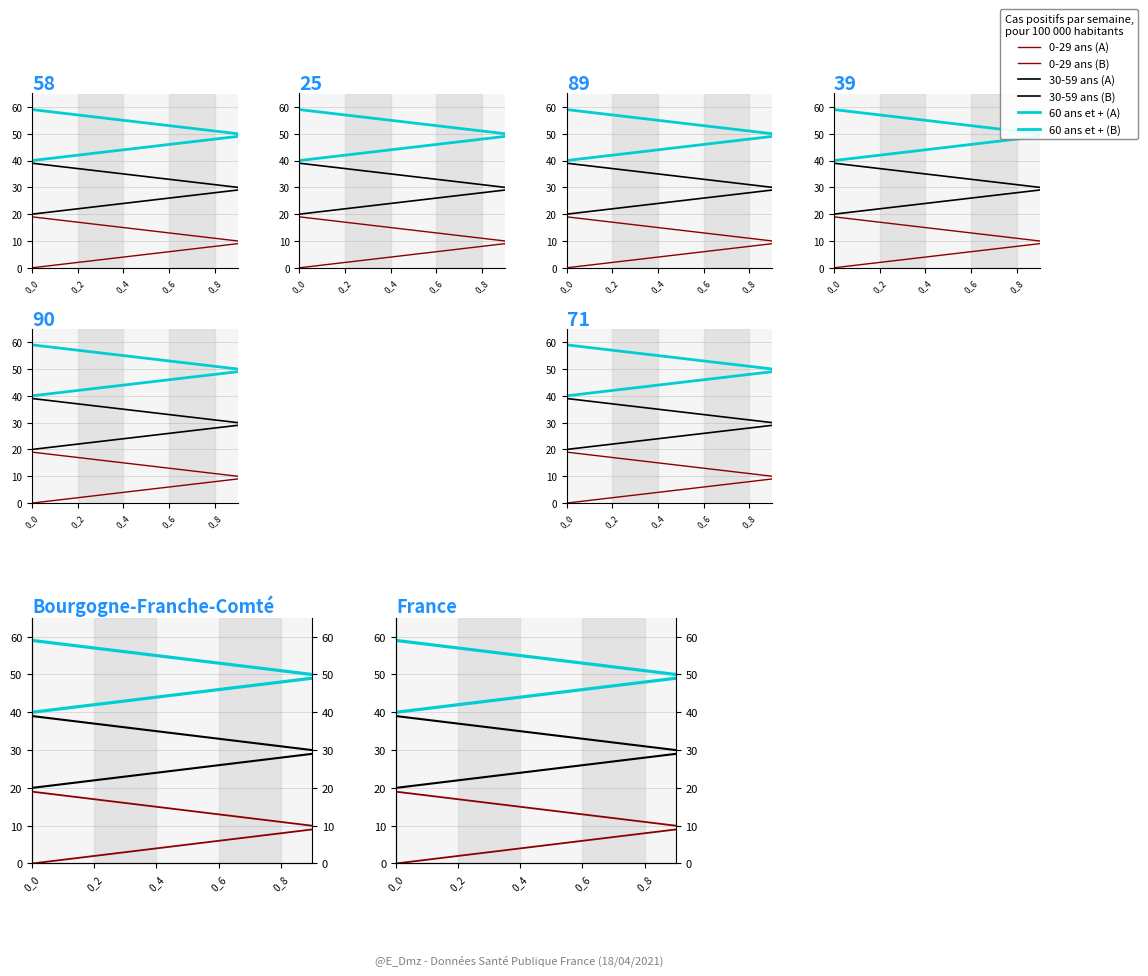

True or false: 0_0_0 has more than 1 interior local peaks.

False